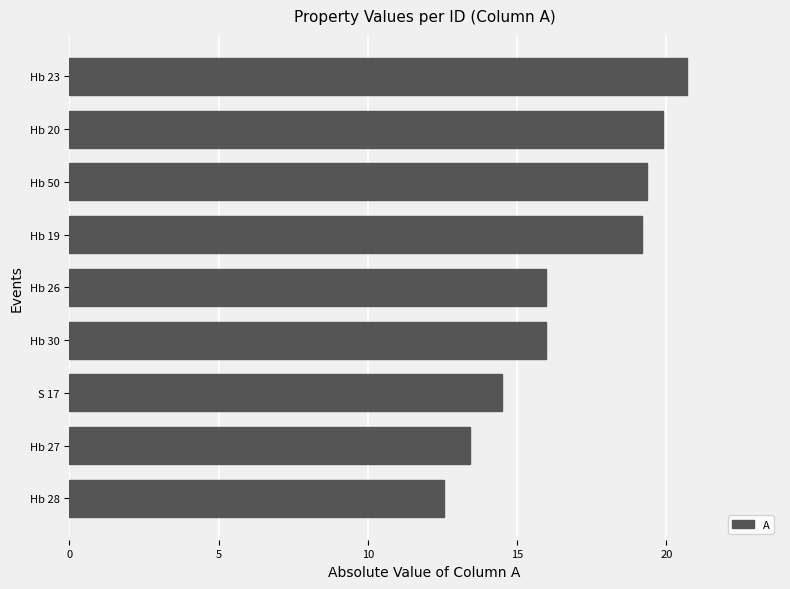

The chart shows a value of 21.2 at Hb 30. True or false?

False